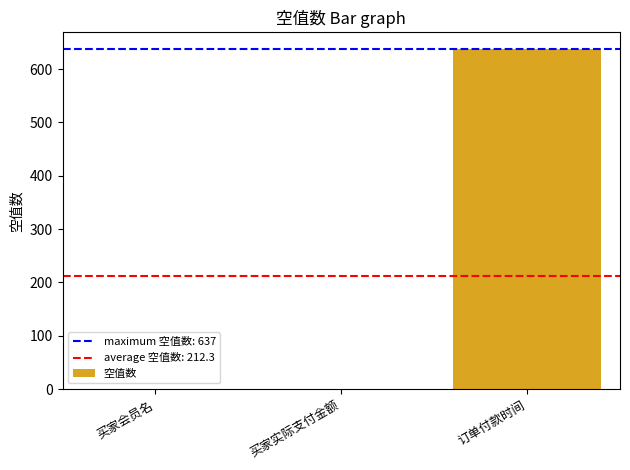

Which category has the highest value across all series?

订单付款时间